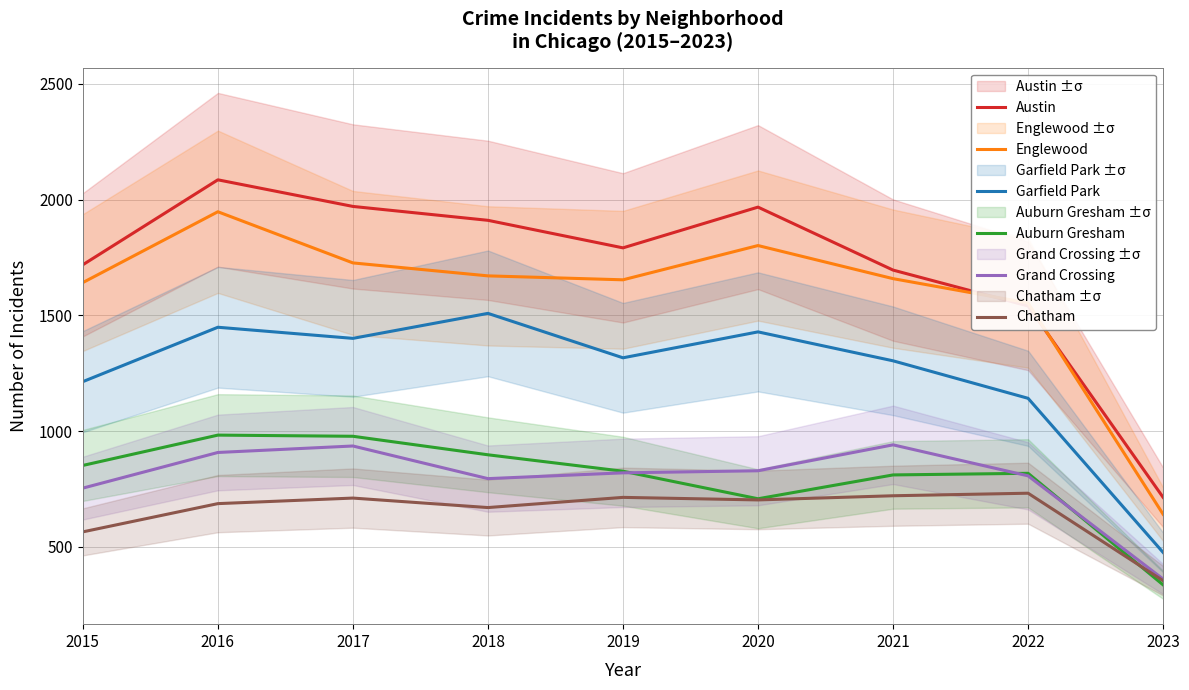

What is the value of the Chatham point at the 8th from the left?

732